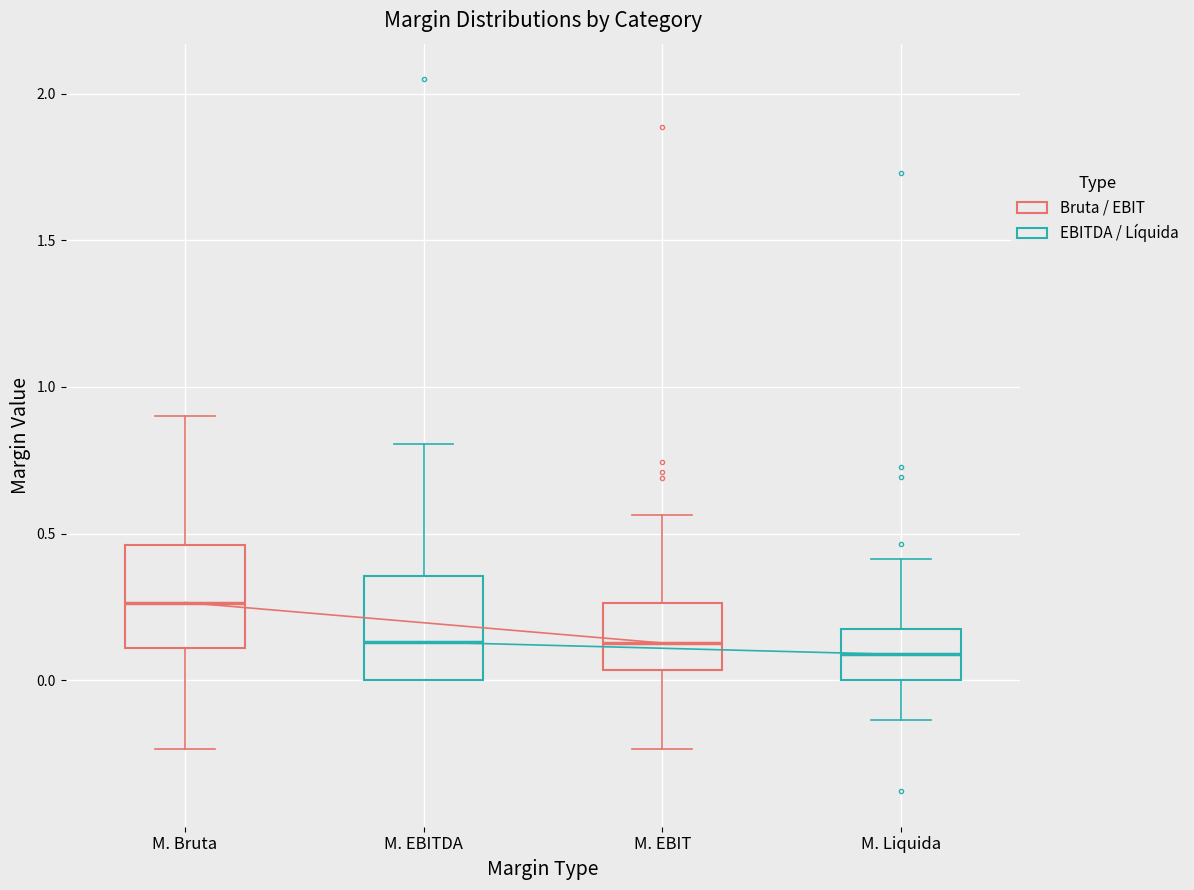

Reading left to right, transcribe this box plot: for each box, give where its median line is, the range the box spans, and where its two whiskers end, as read against the y-axis. The values are not printed on the chart, so give them approximately, as read against the axis.

M. Bruta: median 0.25, box 0.10 to 0.45, whiskers -0.25 to 0.90
M. EBITDA: median 0.15, box 0.00 to 0.35, whiskers 0.00 to 0.80
M. EBIT: median 0.15, box 0.05 to 0.25, whiskers -0.25 to 0.55
M. Liquida: median 0.10, box 0.00 to 0.15, whiskers -0.15 to 0.40